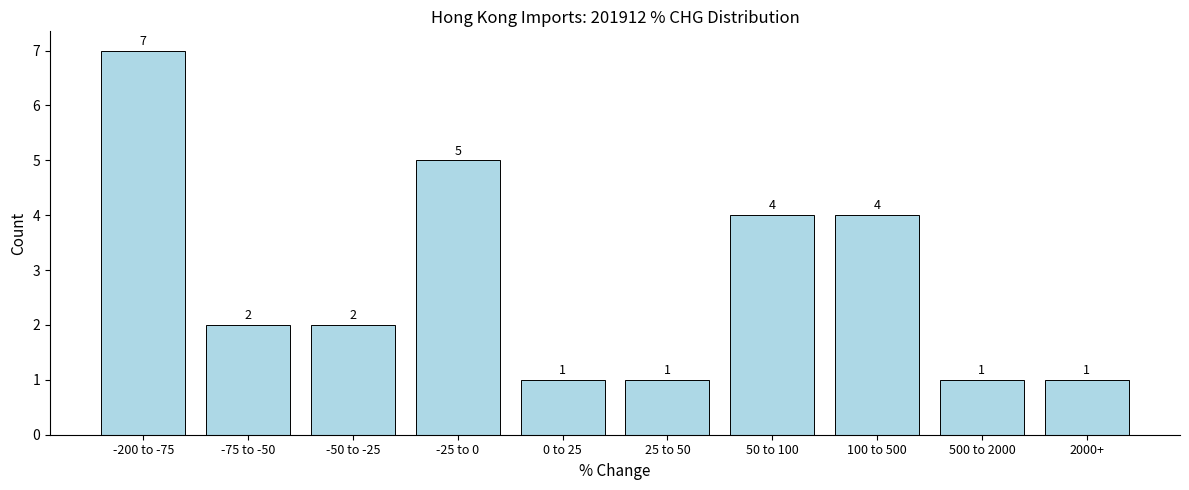

Reading left to right, transcribe all the data shown in this chart.

7	2	2	5	1	1	4	4	1	1